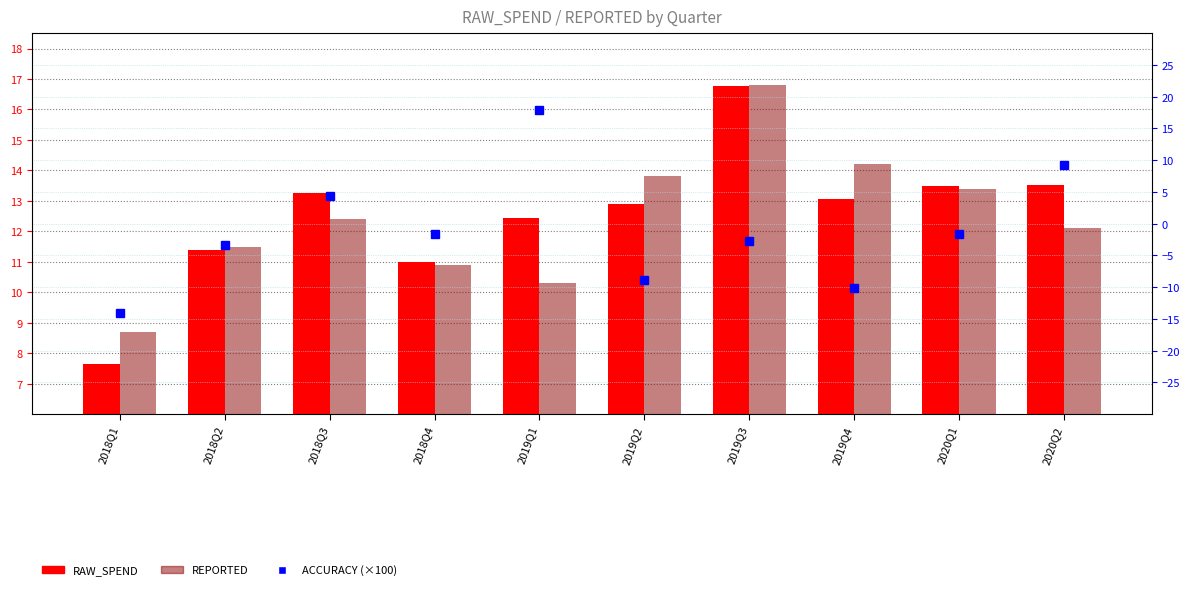

The value of ACCURACY (×100) at 2019Q3 is -2.6. True or false?

True